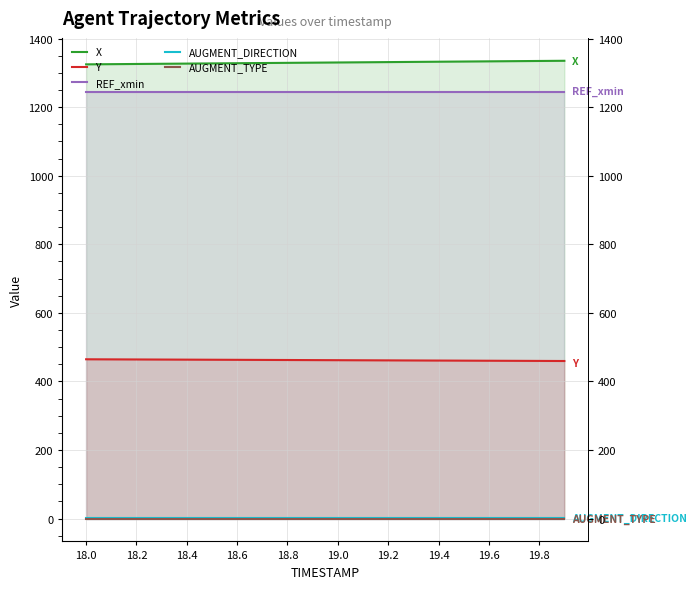

Rank the series by their maximum value, from highest to lowest.

X, REF_xmin, Y, AUGMENT_DIRECTION, AUGMENT_TYPE